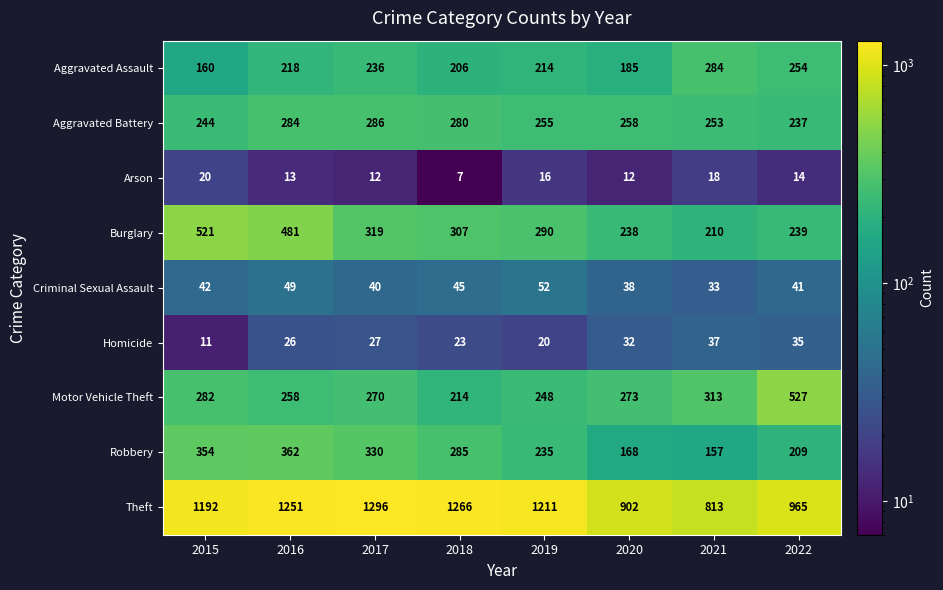

At 2021, list the series in order from largest to smallest.

Theft, Motor Vehicle Theft, Aggravated Assault, Aggravated Battery, Burglary, Robbery, Homicide, Criminal Sexual Assault, Arson